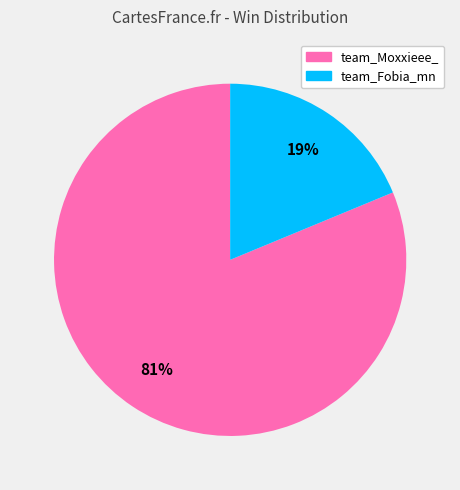

To the nearest percent, what is the combined percentage of team_Fobia_mn and team_Moxxieee_?

100%